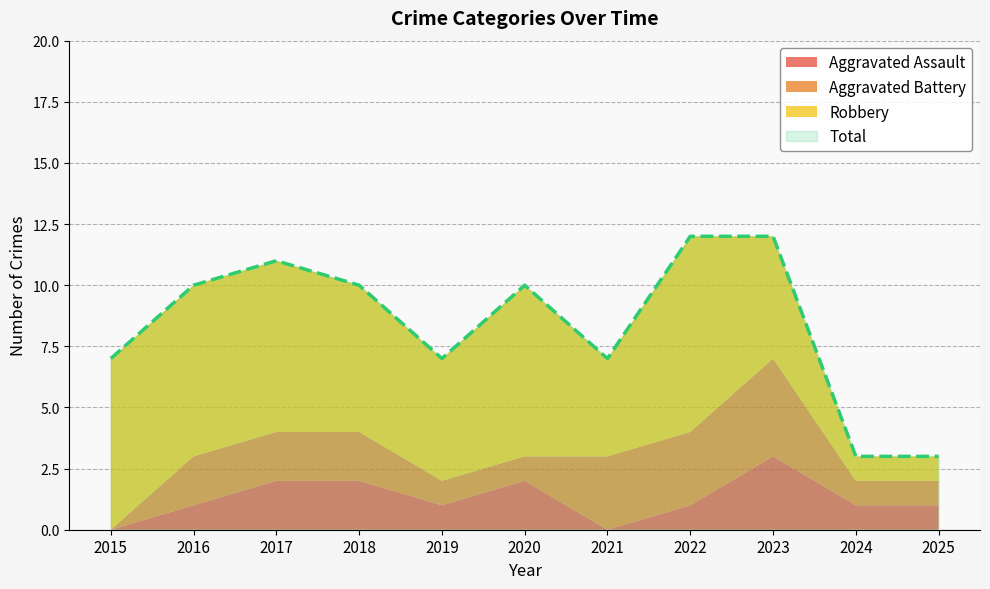

Which series has the largest range (max minus min)?

Total